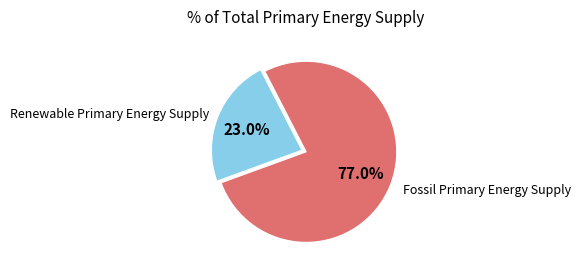

Is there a majority slice in this chart?

Yes